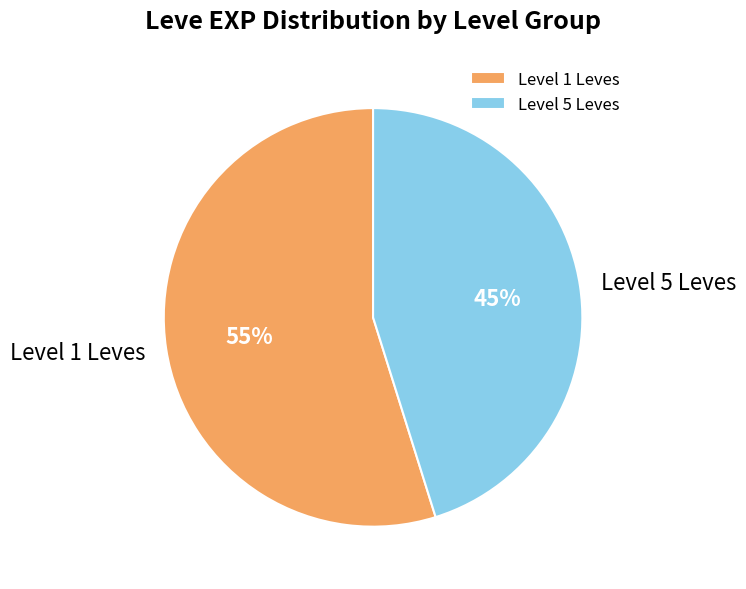

Is the sum of Level 1 Leves and Level 5 Leves greater than half?

Yes